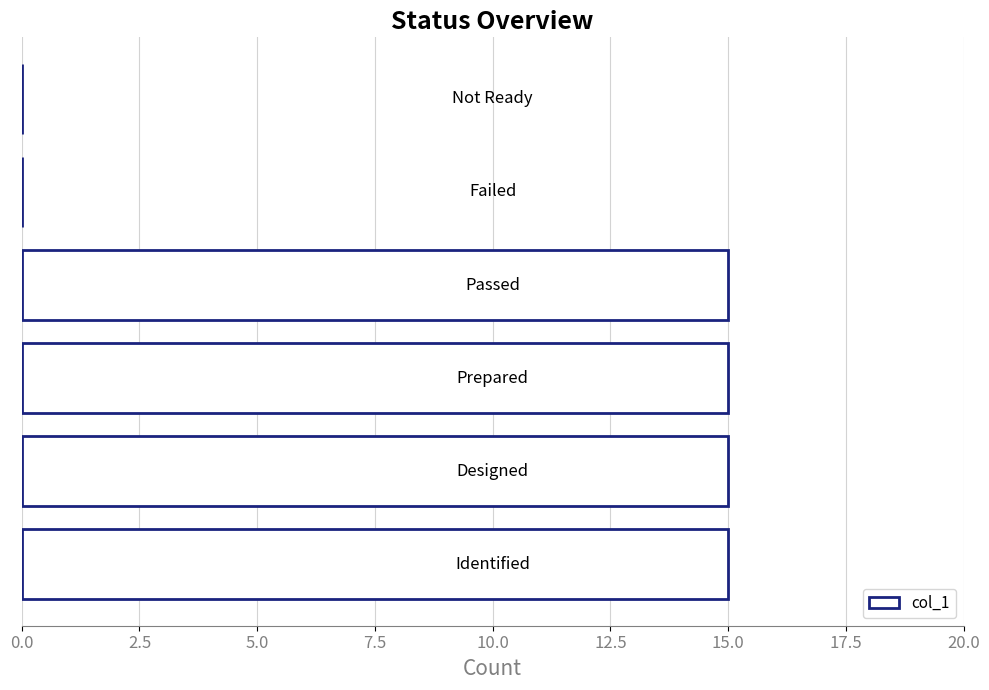

What is the sum of all values?

60